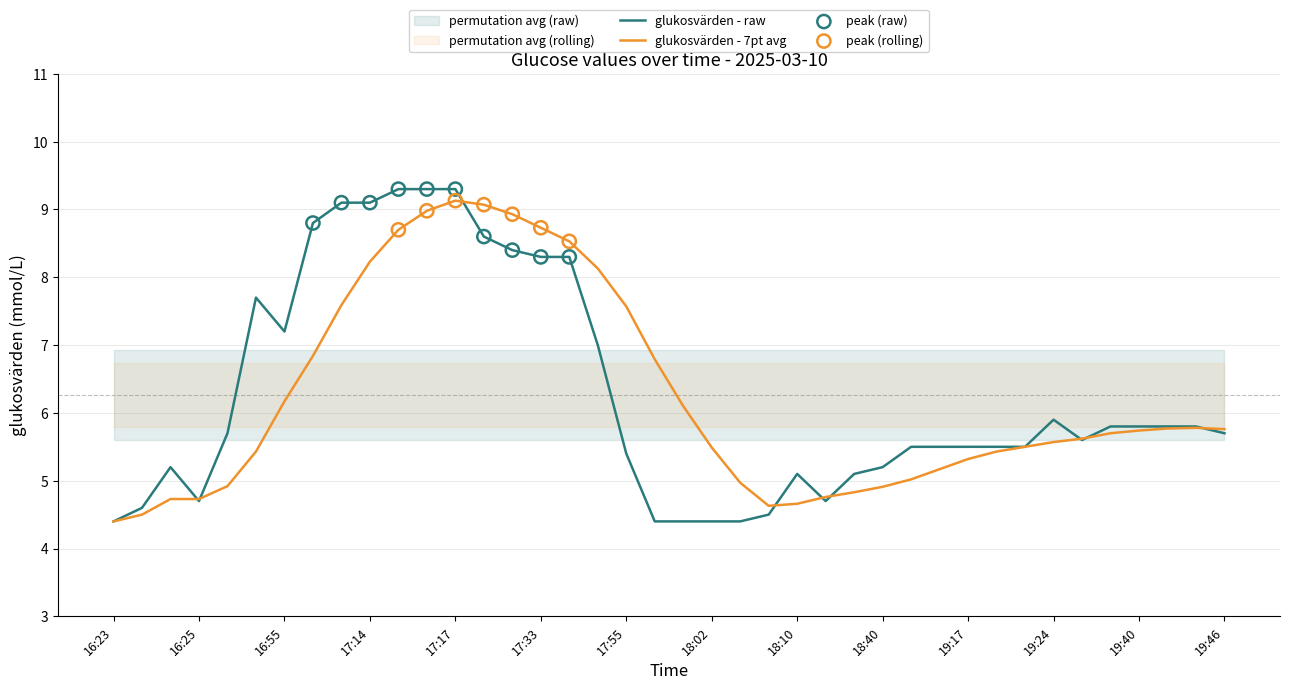

The value of glukosvärden - raw at 16:25 is 1.5. True or false?

False